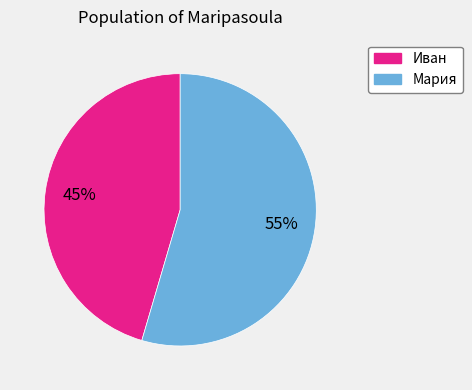

What is the largest slice in the pie chart?

Мария